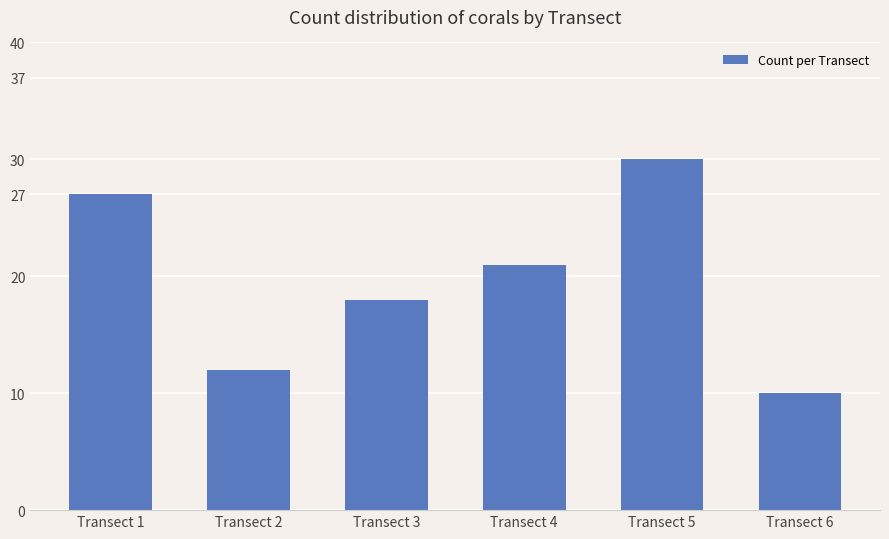

What is the change in value from Transect 3 to Transect 4?

+3